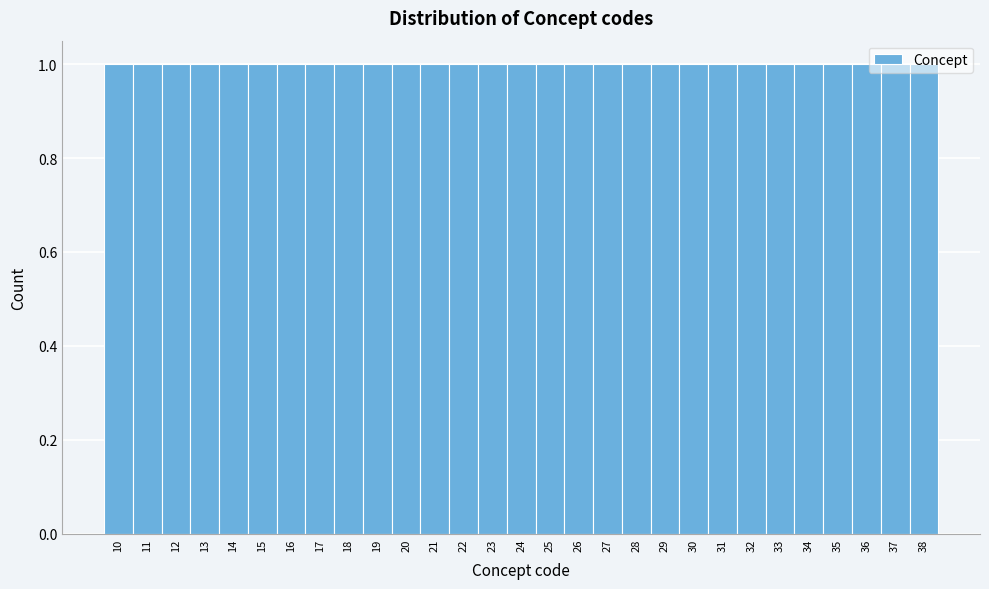

What is the height of the bar covering 34.5 to 35.5 on the x-axis? The values are not printed on the chart, so give them approximately, as read against the axis.

1